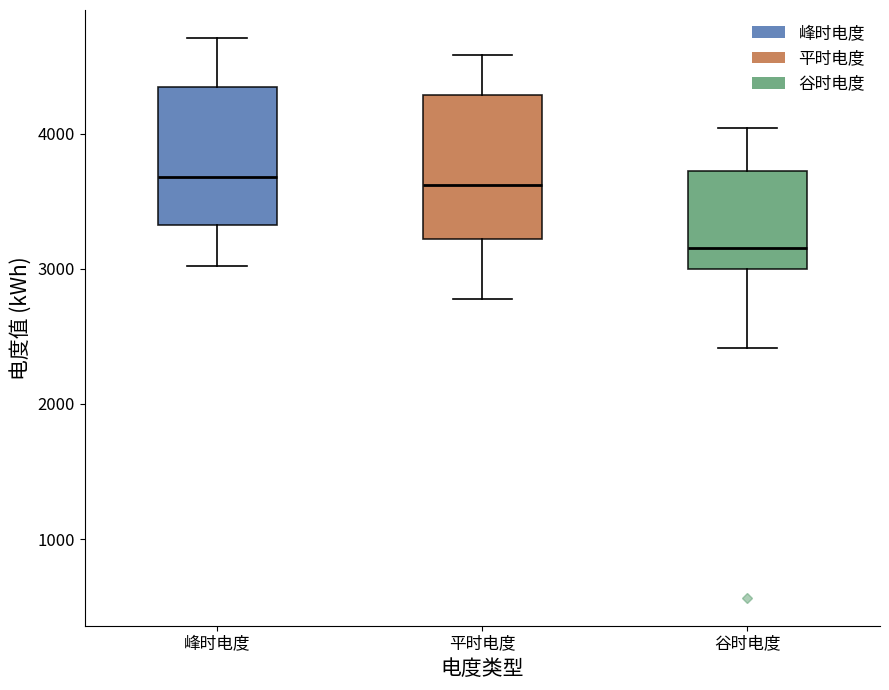

Reading left to right, read every box against the y-axis: the position of its median line, the range the box covers, and the ends of its whiskers. The values are not printed on the chart, so give them approximately, as read against the axis.

峰时电度: median 3700, box 3300 to 4300, whiskers 3000 to 4700
平时电度: median 3600, box 3200 to 4300, whiskers 2800 to 4600
谷时电度: median 3200, box 3000 to 3700, whiskers 2400 to 4000